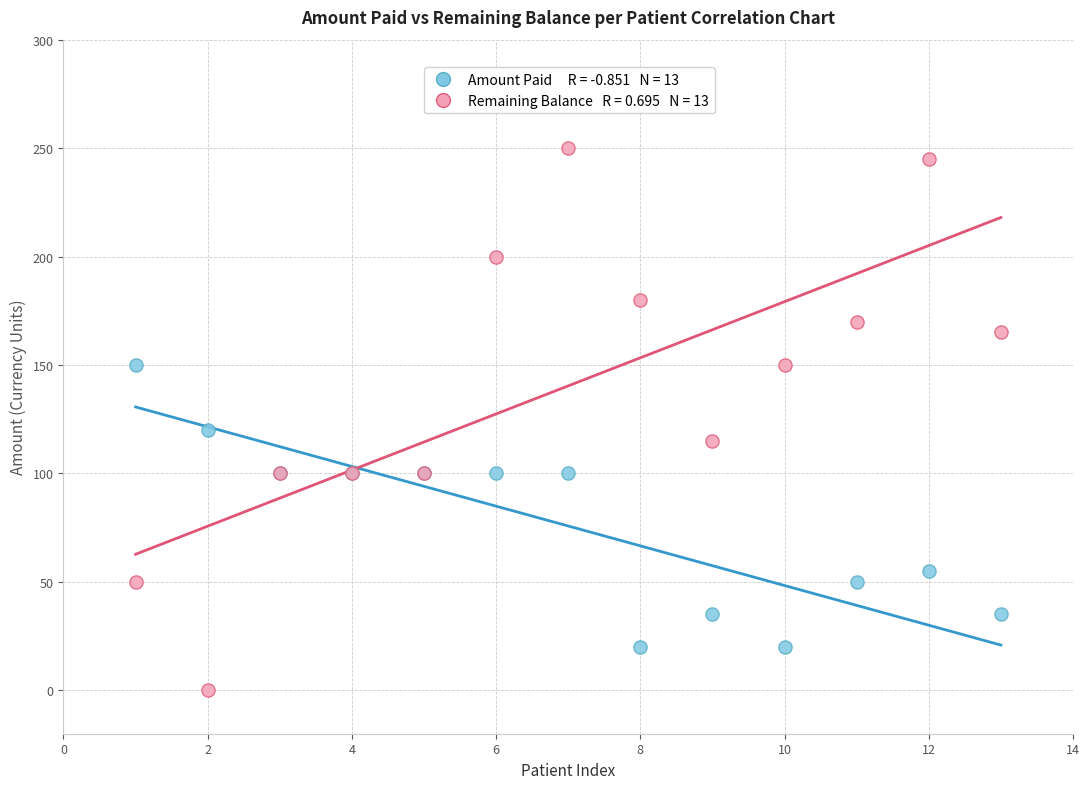

Across all series, what Y value is closest to 125?

120